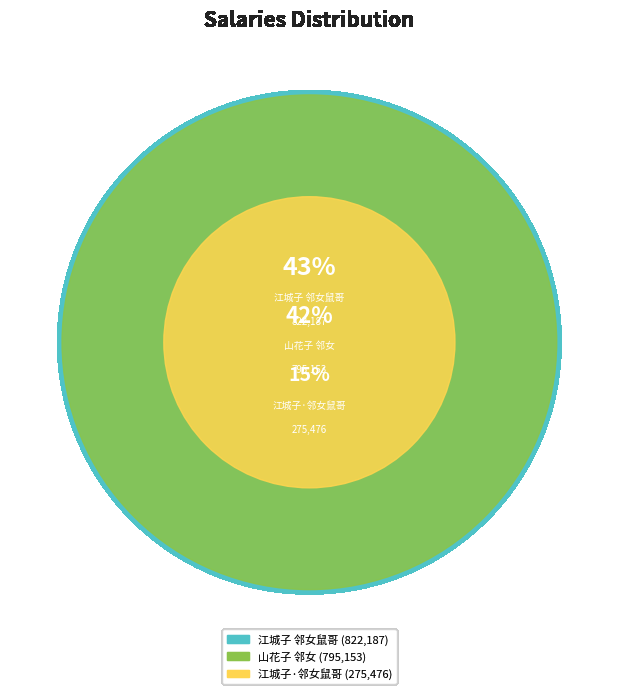

To the nearest percent, what percentage of the pie is 江城子·邻女鼠哥，余见其自孩而长，既生二子矣?

15%